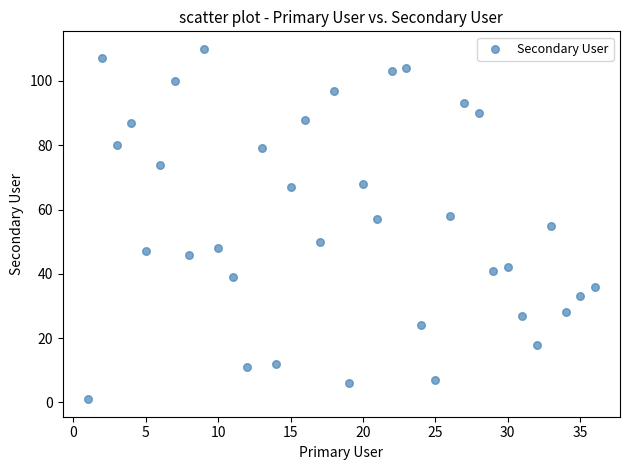

What is the range of Y values (max minus min)?

109